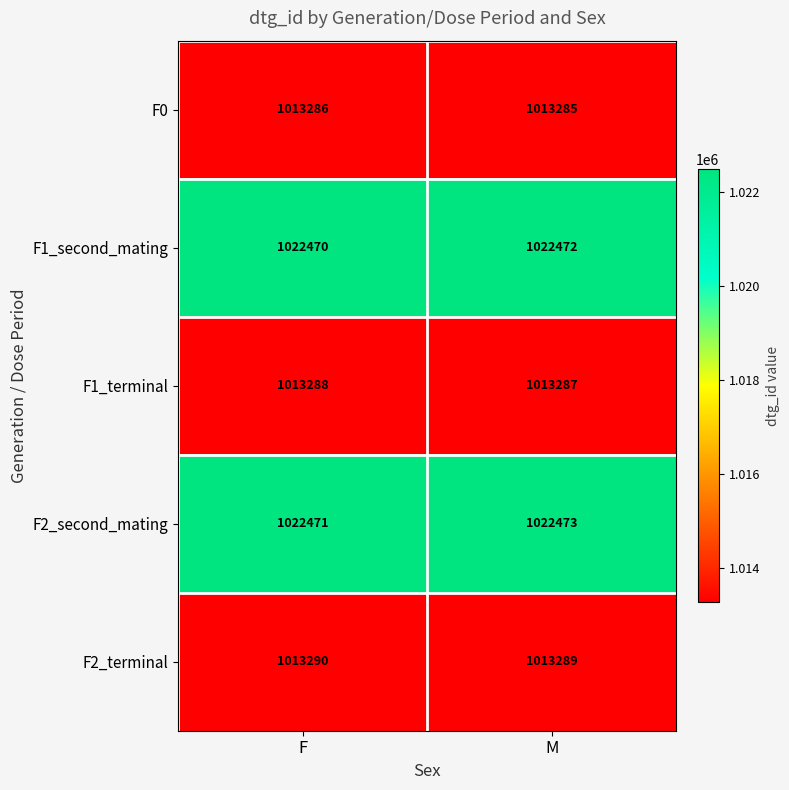

The F2_terminal series shows 1515909 at M. True or false?

False